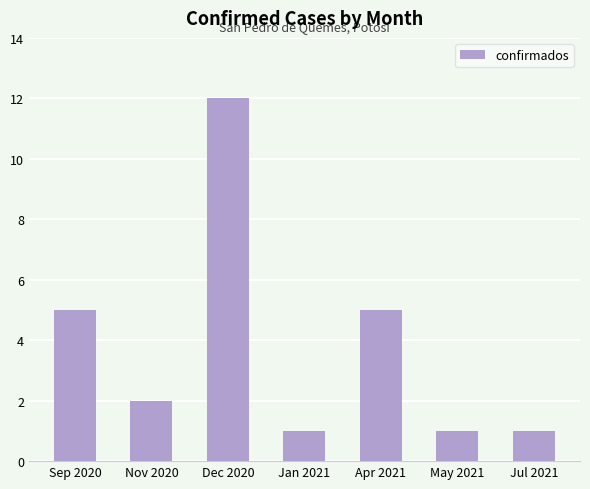

What is the difference between the maximum and minimum values?

11